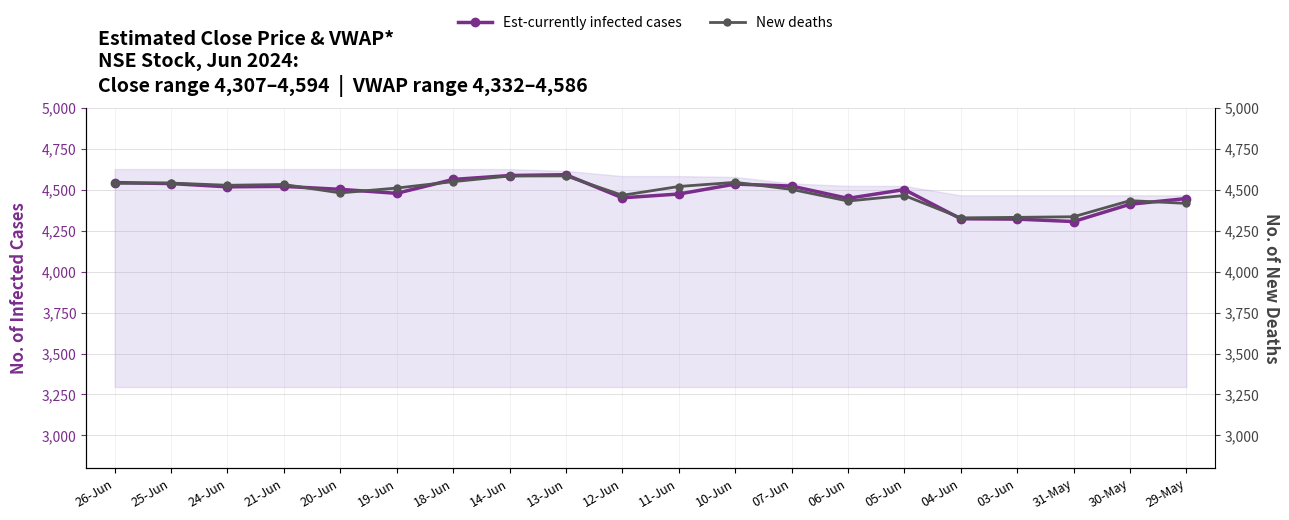

What position from the left is 25-Jun?

2